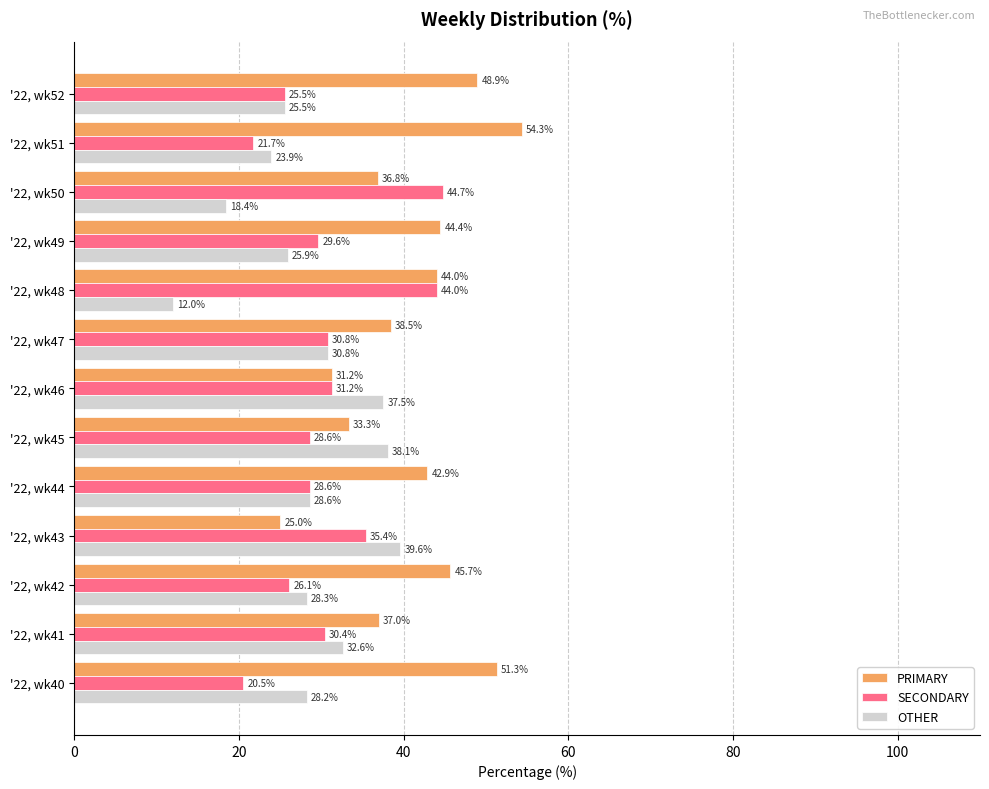

At which label does PRIMARY reach its peak?

'22, wk51